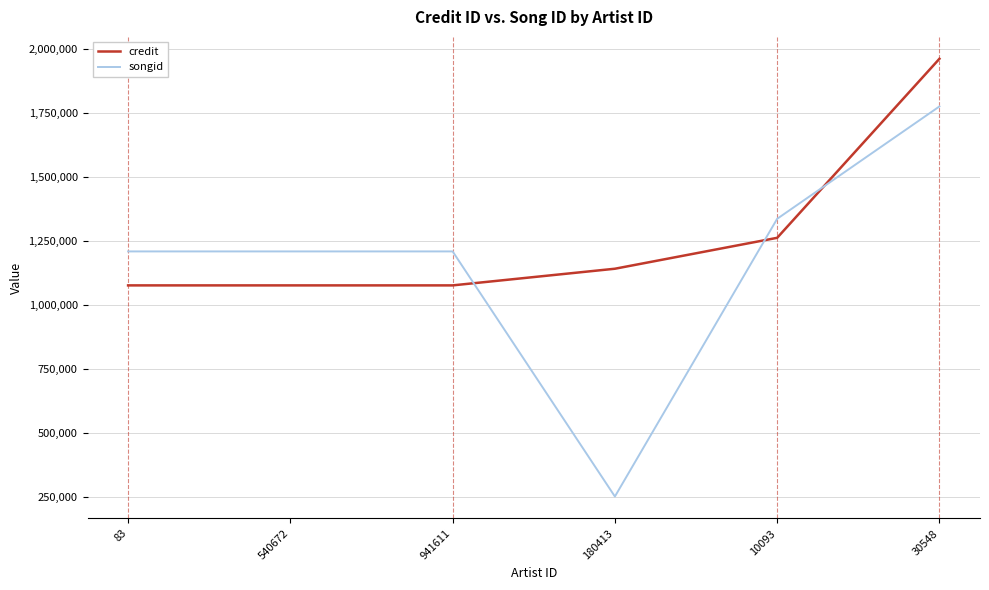

Is this an area chart (filled region under the line)?

No